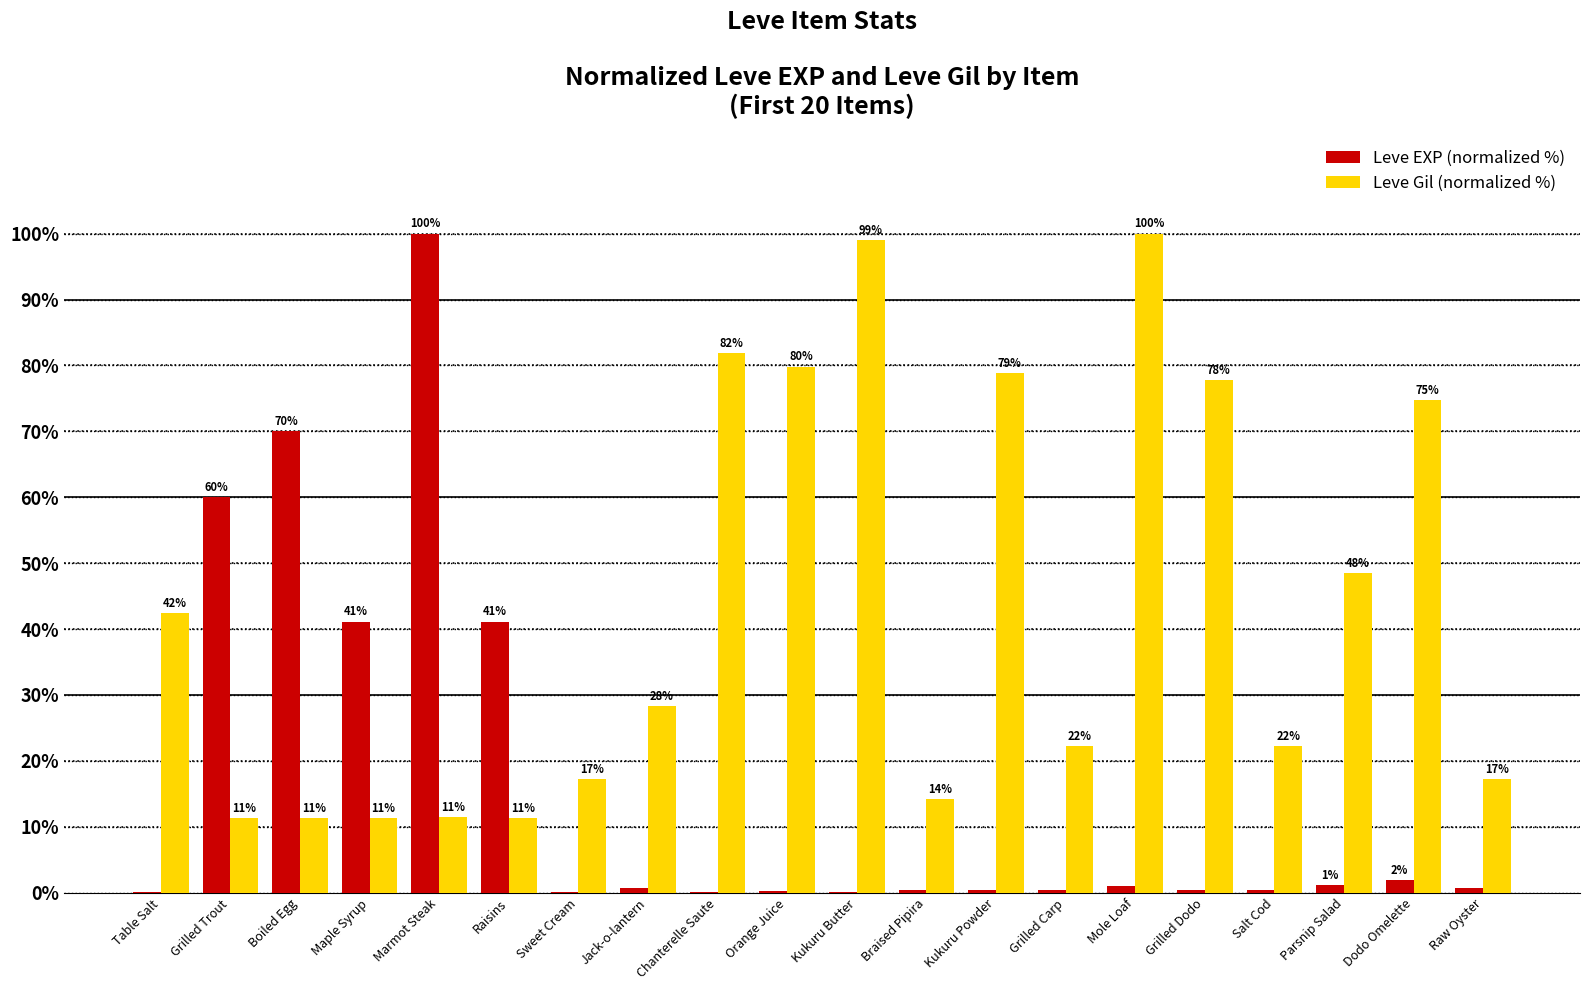

Reading left to right, extract all data points from this chart.

Leve EXP (normalized %): 0.1	60.0	70.0	41.1	100.0	41.1	0.1	0.7	0.1	0.2	0.1	0.3	0.3	0.3	1.0	0.4	0.3	1.1	1.9	0.8
Leve Gil (normalized %): 42.4	11.3	11.3	11.3	11.4	11.3	17.2	28.3	81.8	79.8	99.0	14.1	78.8	22.2	100.0	77.8	22.2	48.5	74.7	17.2